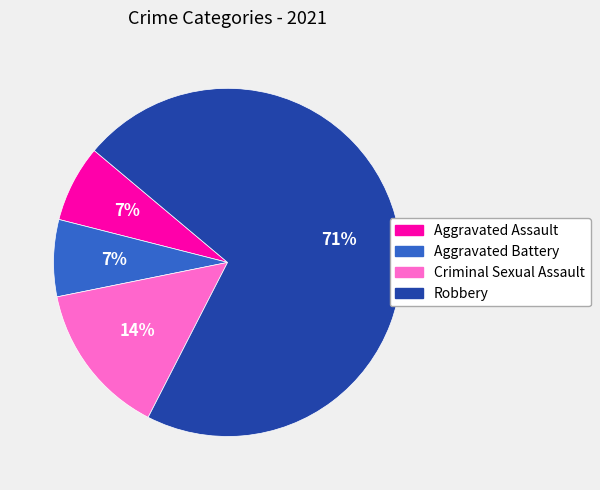

To the nearest percent, what is the combined percentage of Aggravated Assault and Robbery?

79%